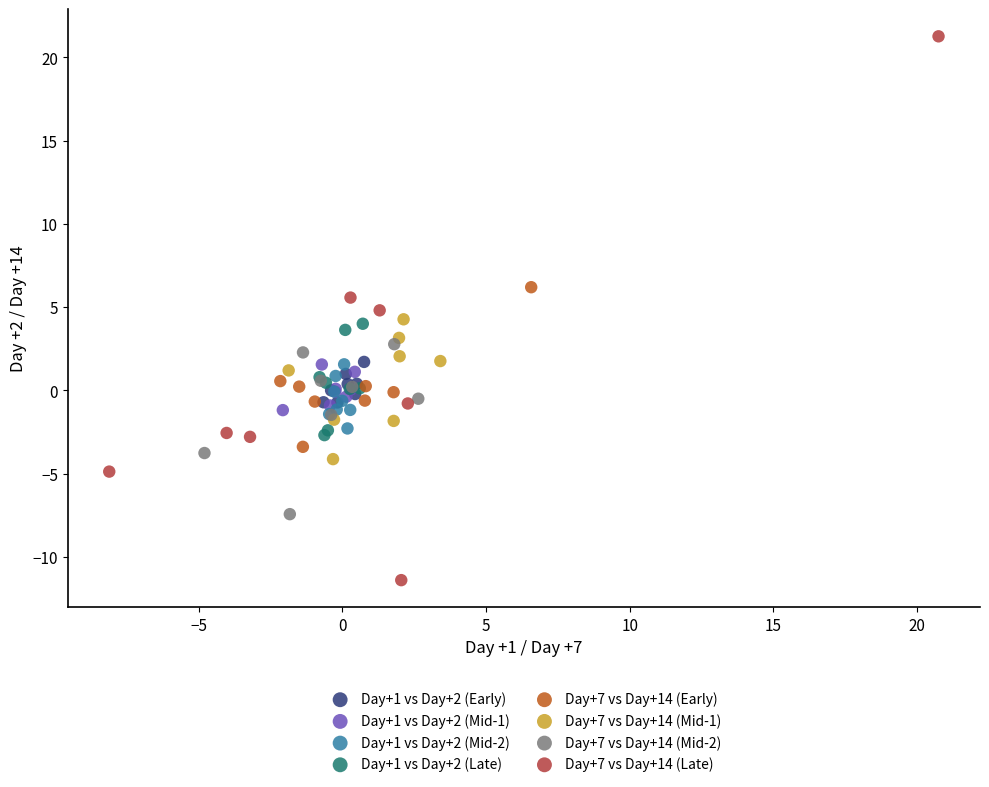

Which series has the widest spread of Y values?

Day+7 vs Day+14 (Late)